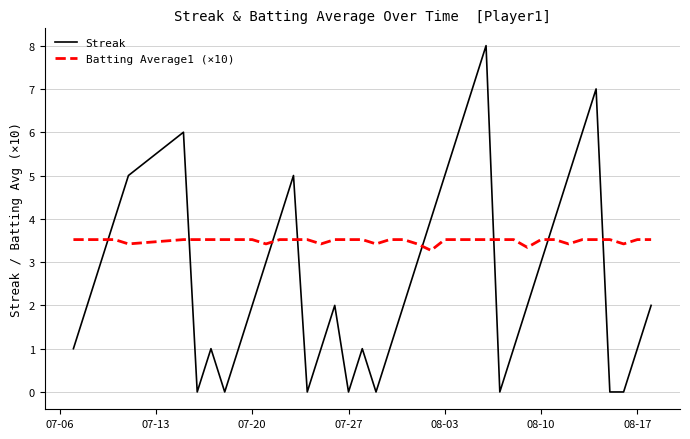

What is the maximum value shown in the chart?

8.0